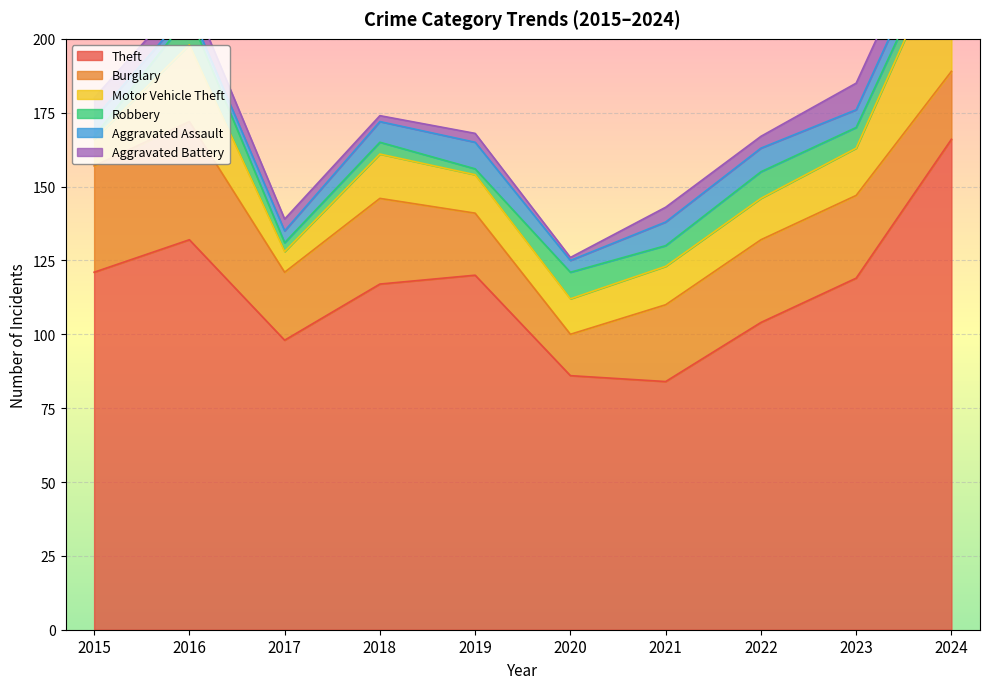

Reading left to right, list all the values displayed in this chart.

Theft: 121	132	98	117	120	86	84	104	119	166
Burglary: 36	40	23	29	21	14	26	28	28	23
Motor Vehicle Theft: 9	26	7	15	13	12	13	14	16	46
Robbery: 1	10	3	4	2	9	7	9	7	4
Aggravated Assault: 6	2	4	7	9	4	8	8	6	7
Aggravated Battery: 7	6	4	2	3	1	5	4	9	9